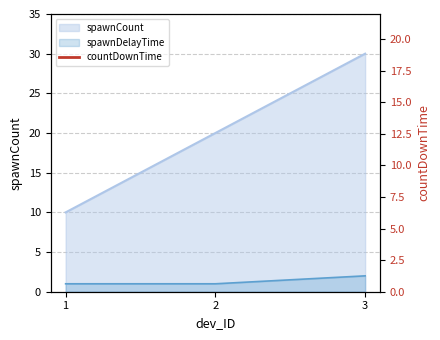

The value of spawnDelayTime at 3 is 2. True or false?

True